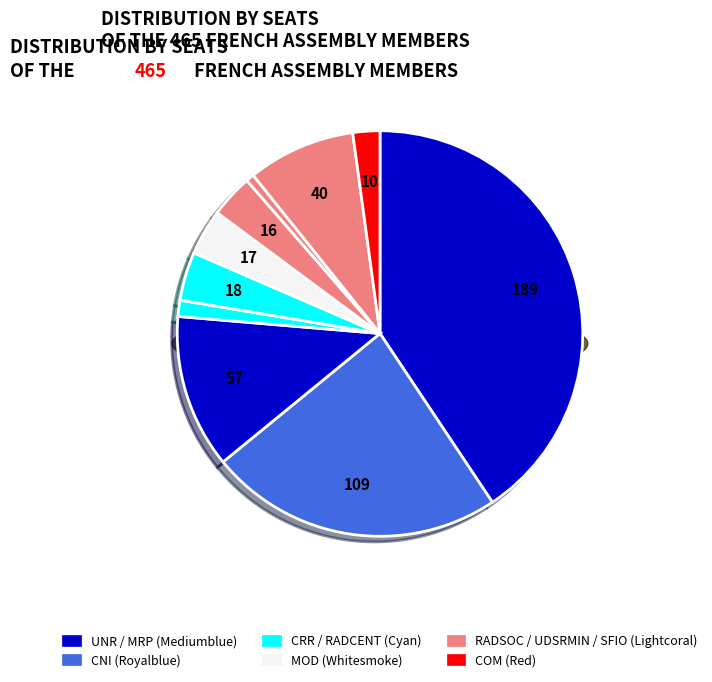

Do UDSRMIN and CRR together represent more than half of the pie?

No